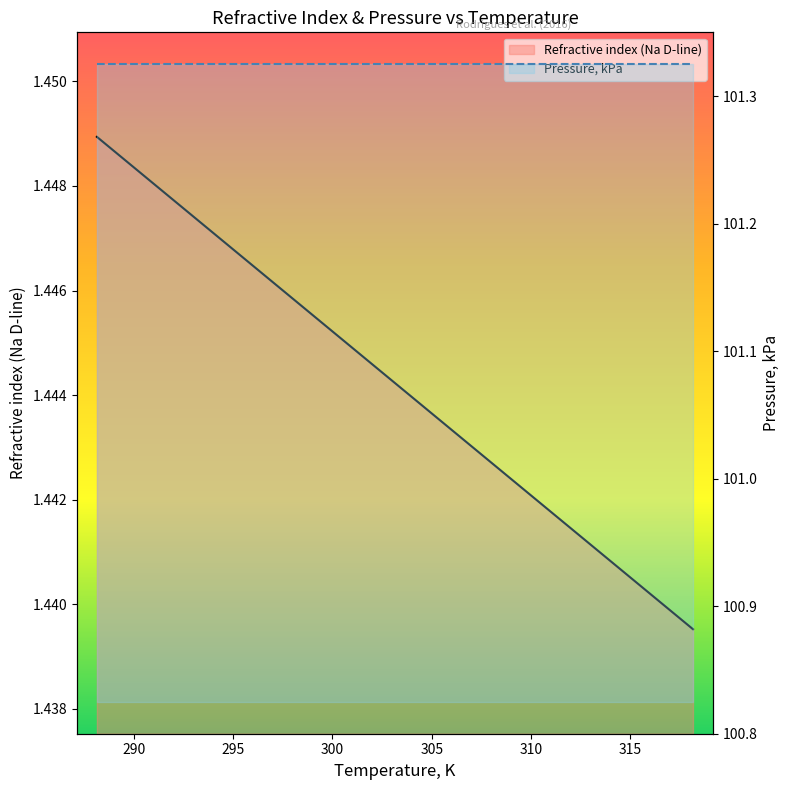

True or false: Pressure, kPa and Refractive index (Na D-line) cross at least once.

False